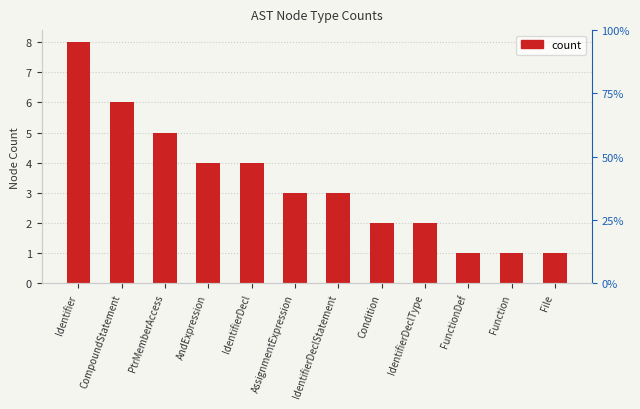

List the labels in order of value, largest first.

Identifier, CompoundStatement, PtrMemberAccess, AndExpression, IdentifierDecl, AssignmentExpression, IdentifierDeclStatement, Condition, IdentifierDeclType, FunctionDef, Function, File